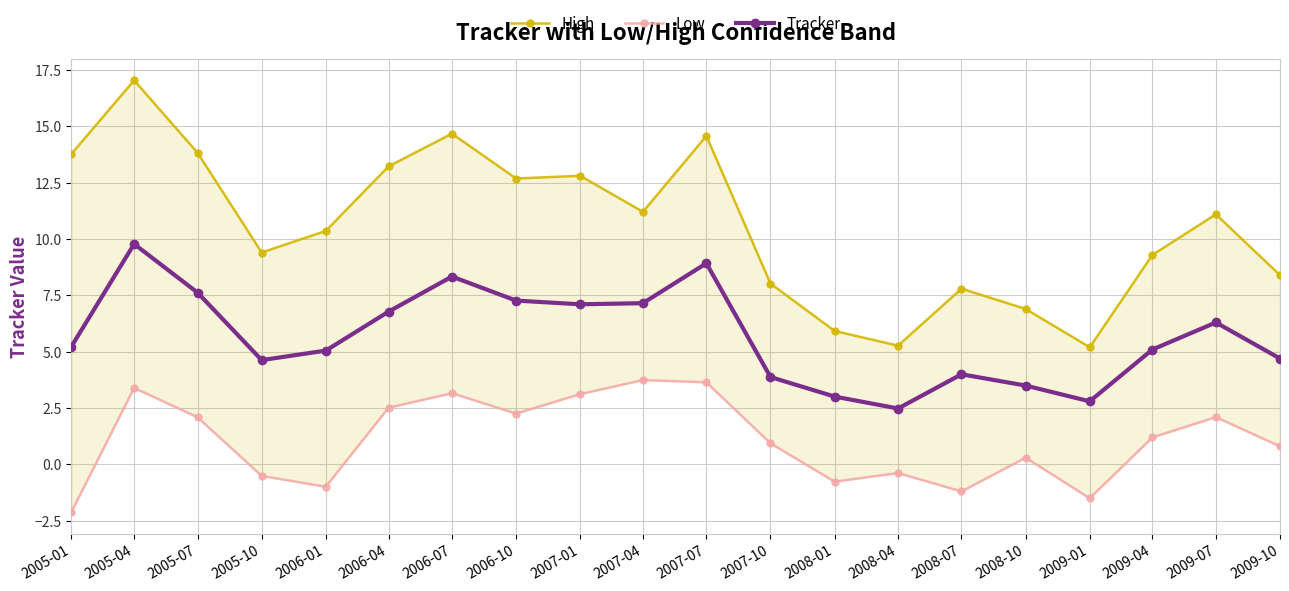

What is the difference between the maximum and minimum values in the Tracker series?

7.3